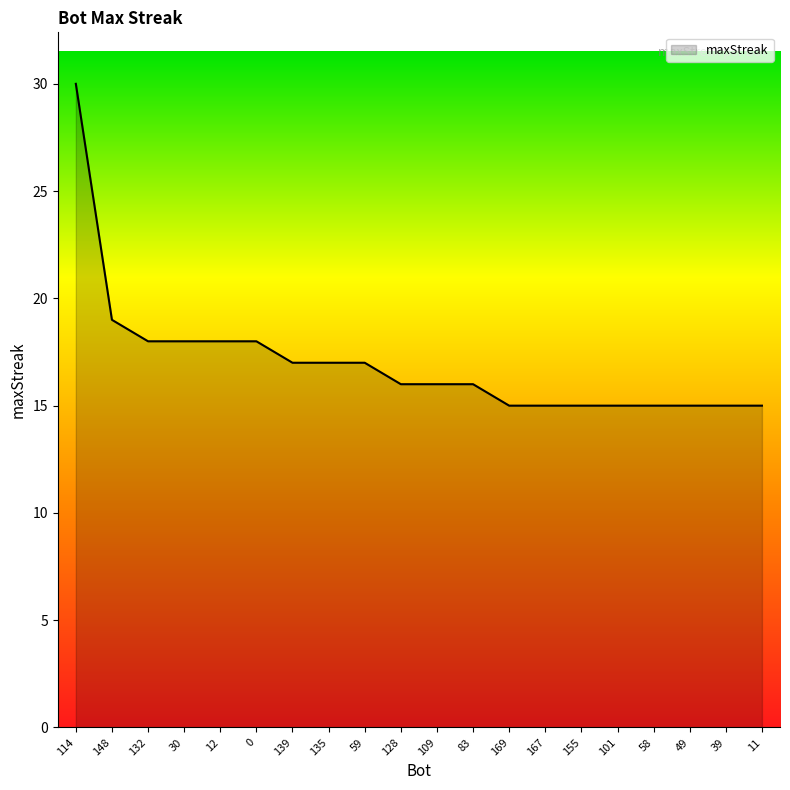

Where does the data first go above 16?

114